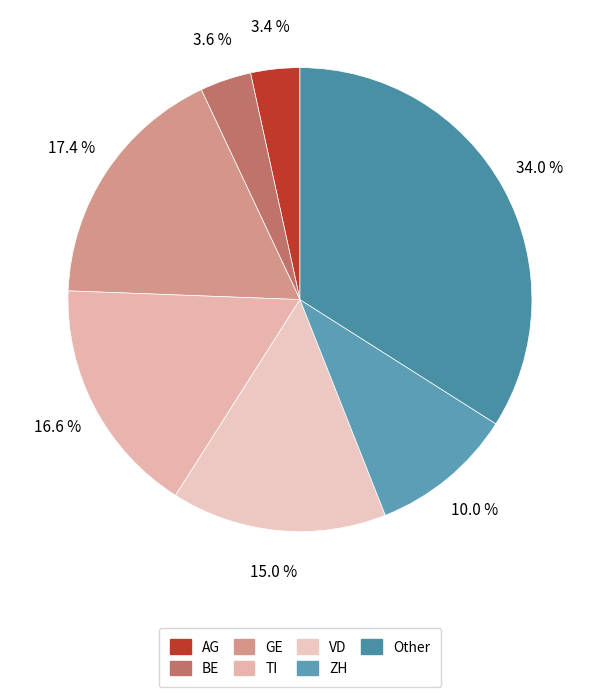

What is the smallest slice in the pie chart?

AG